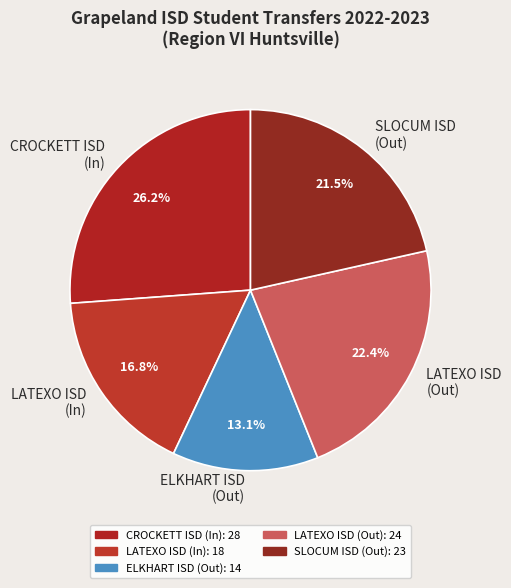

Rank the categories by value from highest to lowest.

CROCKETT ISD (In), LATEXO ISD (Out), SLOCUM ISD (Out), LATEXO ISD (In), ELKHART ISD (Out)